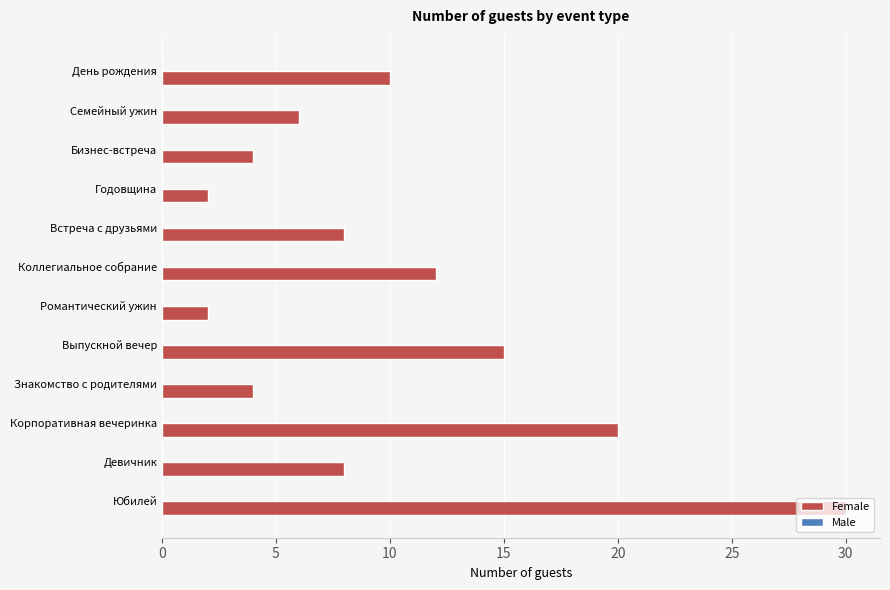

At which label is the value closest to 16?

Выпускной вечер